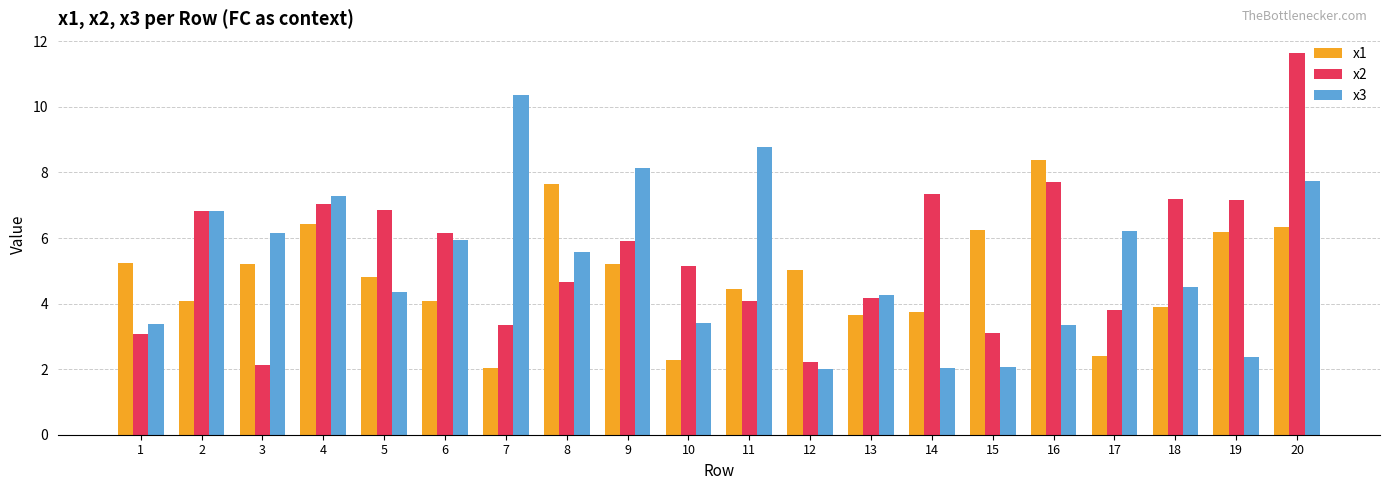

The value of x2 at 16 is 1.7. True or false?

False